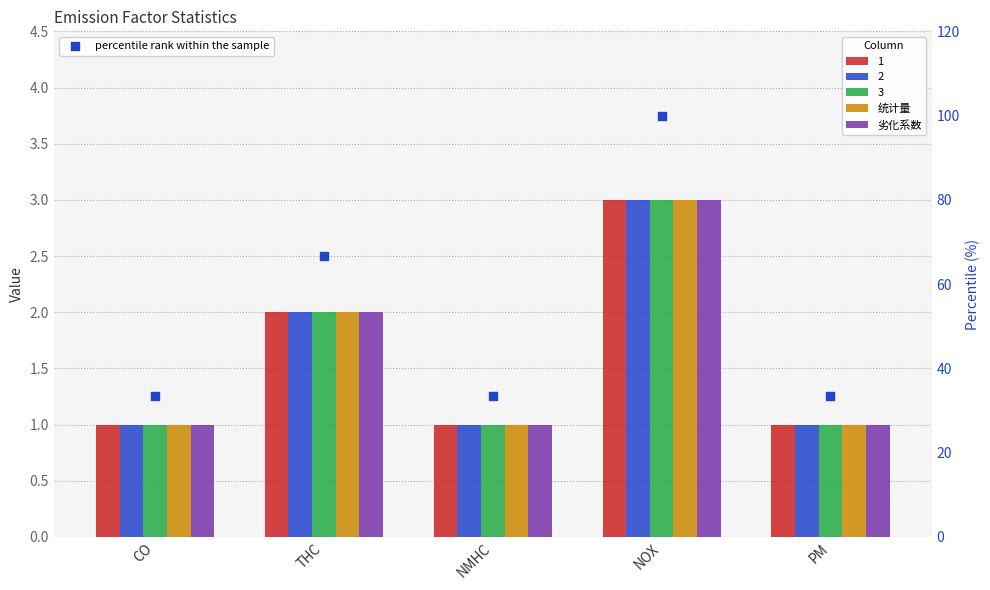

Which series has the widest spread of Y values?

percentile rank within the sample